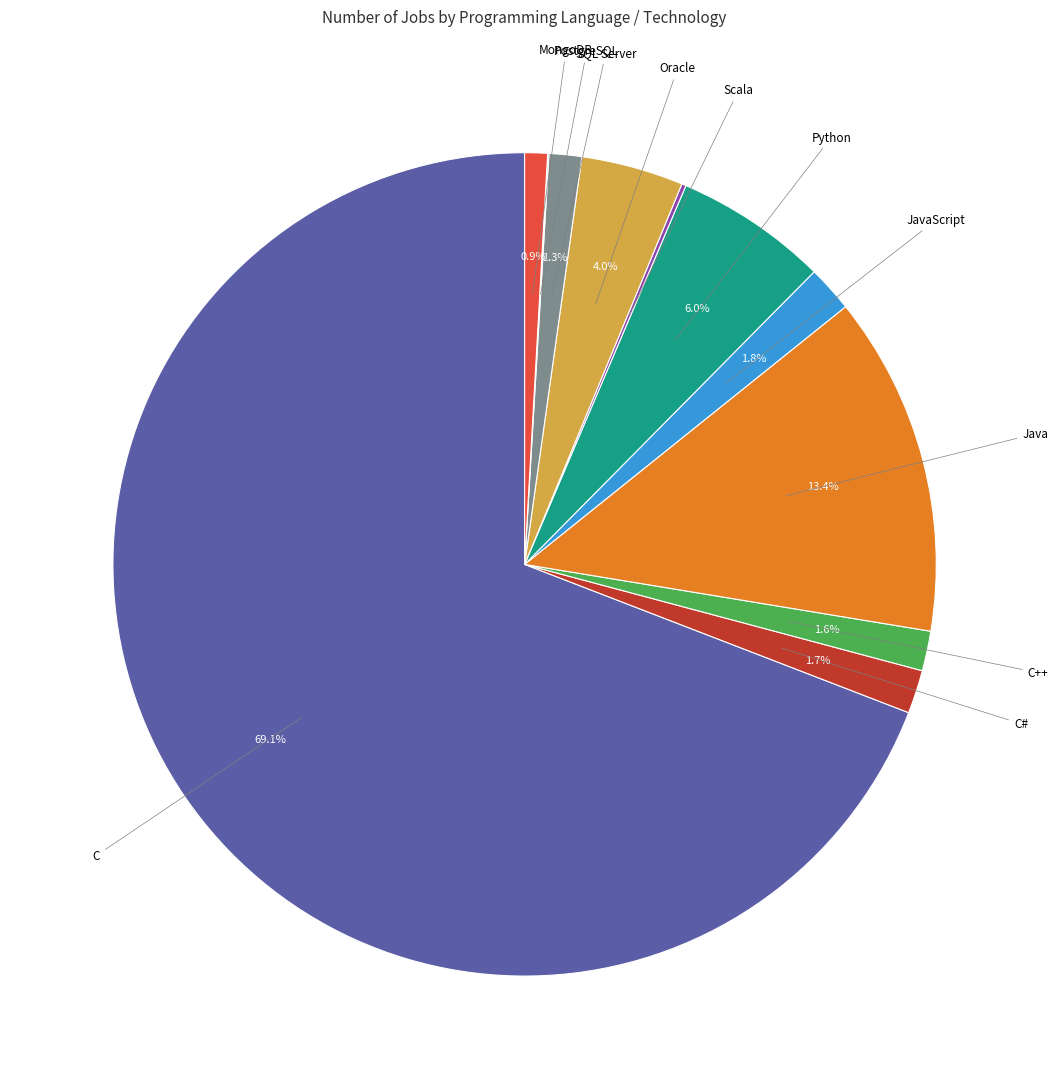

Is there a majority slice in this chart?

Yes